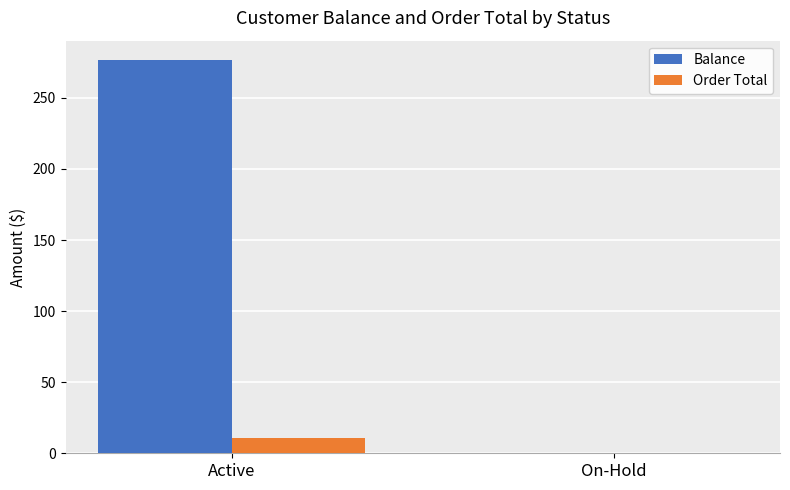

What is the sum of the Order Total values at On-Hold and Active?

10.6